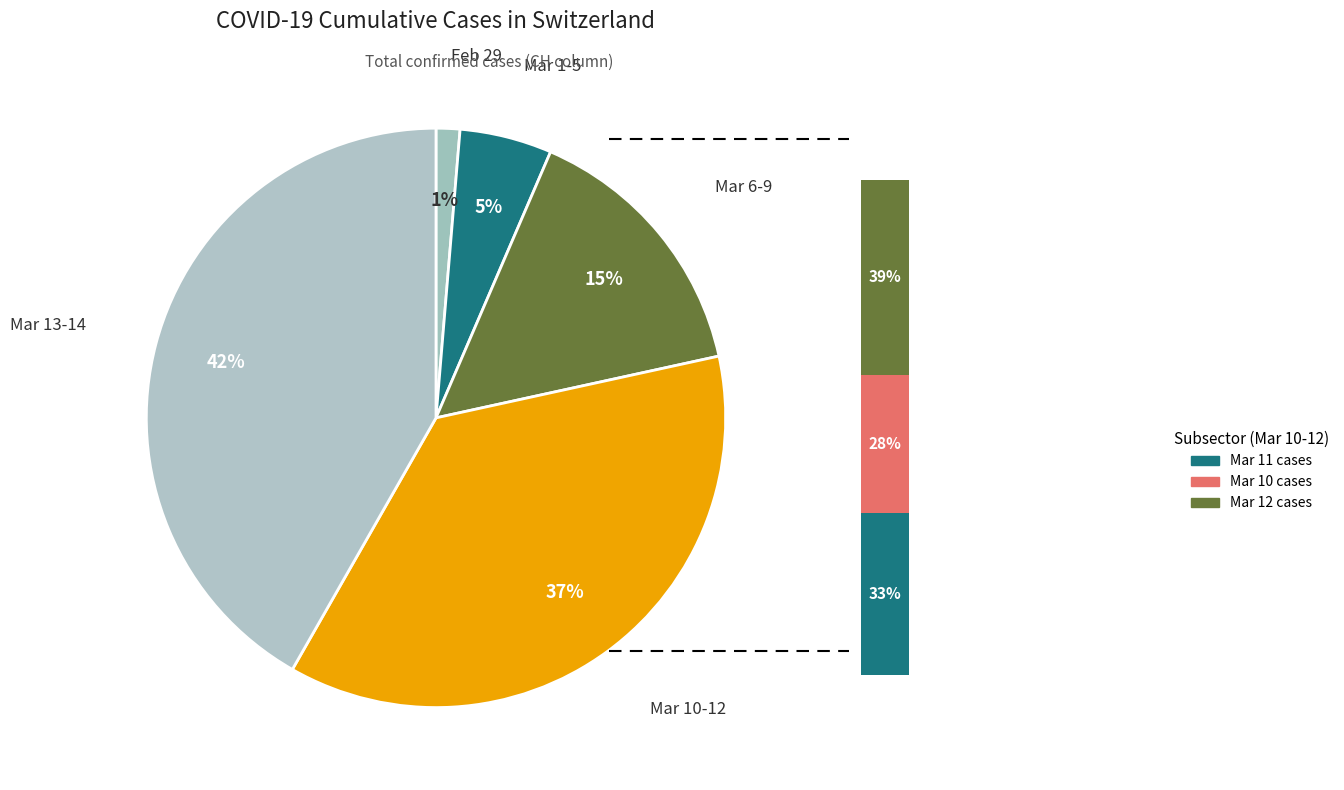

Does 2020-03-02 account for over 50% of the chart?

No